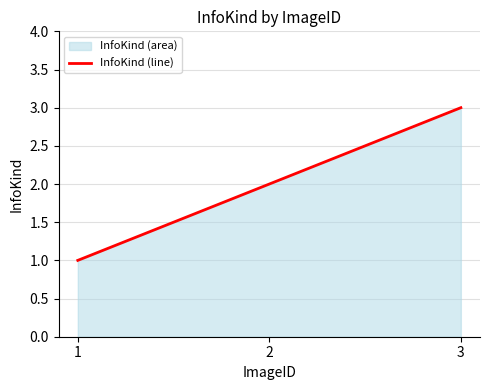

Is it true that the value at 3 is 3?

True